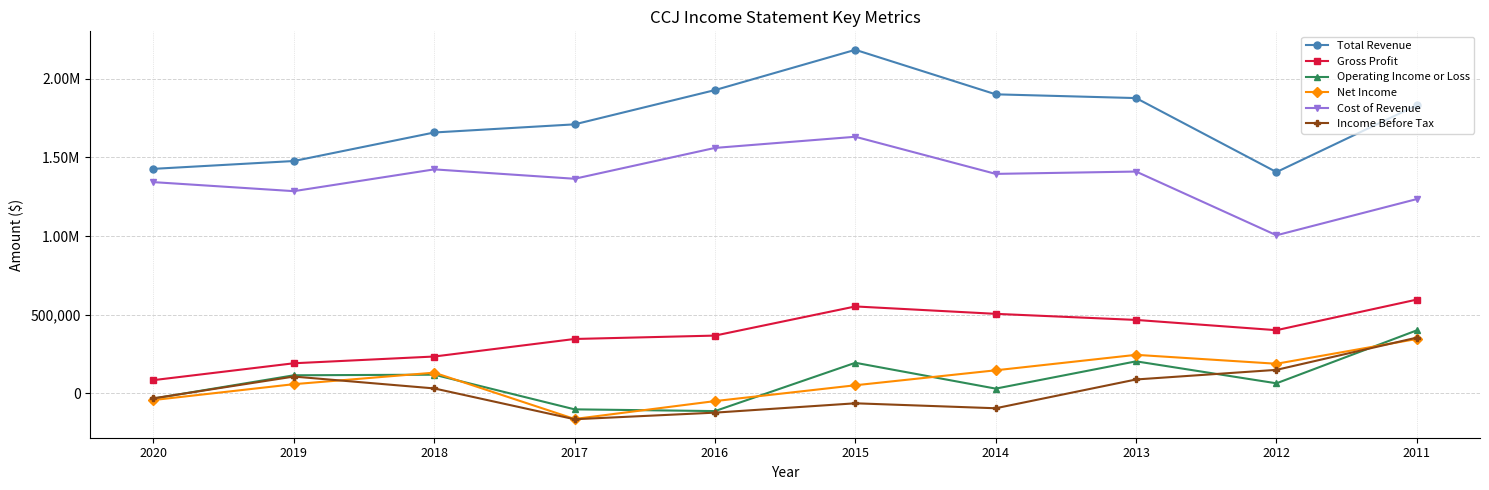

Which series has the largest range (max minus min)?

Total Revenue